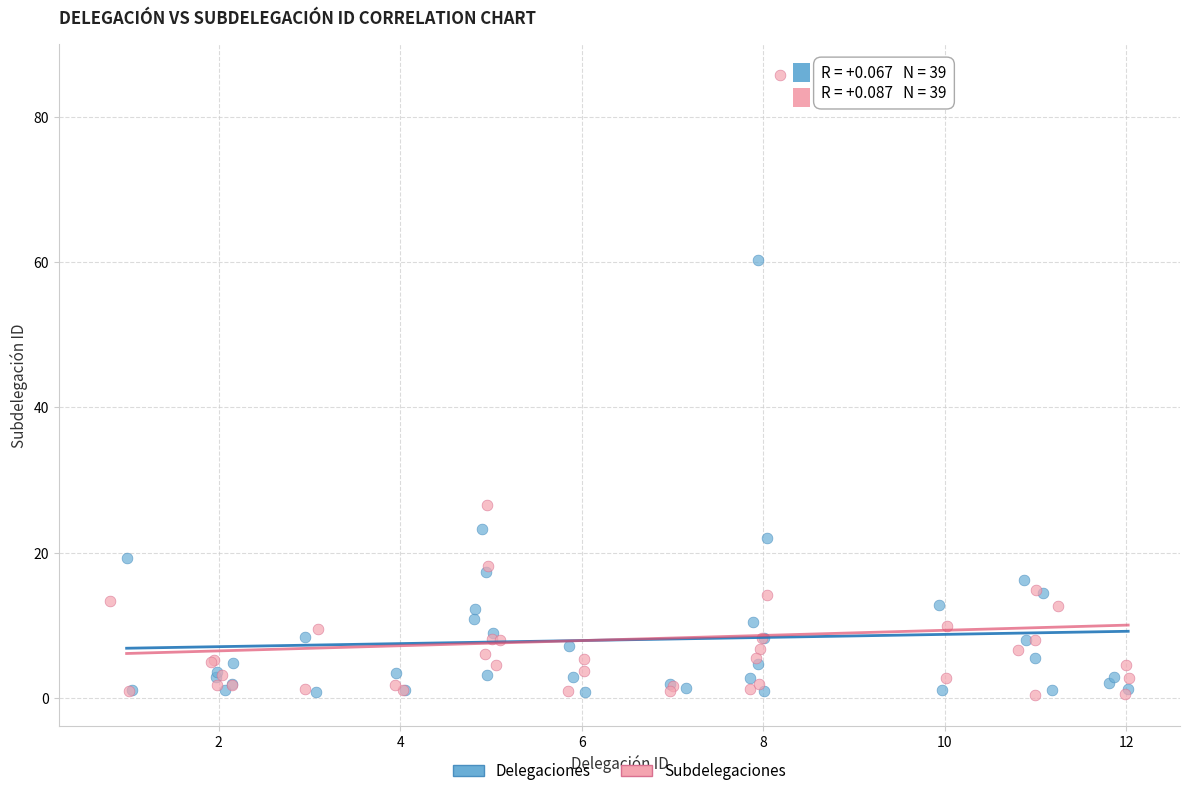

Which series has the widest spread of Y values?

Subdelegaciones